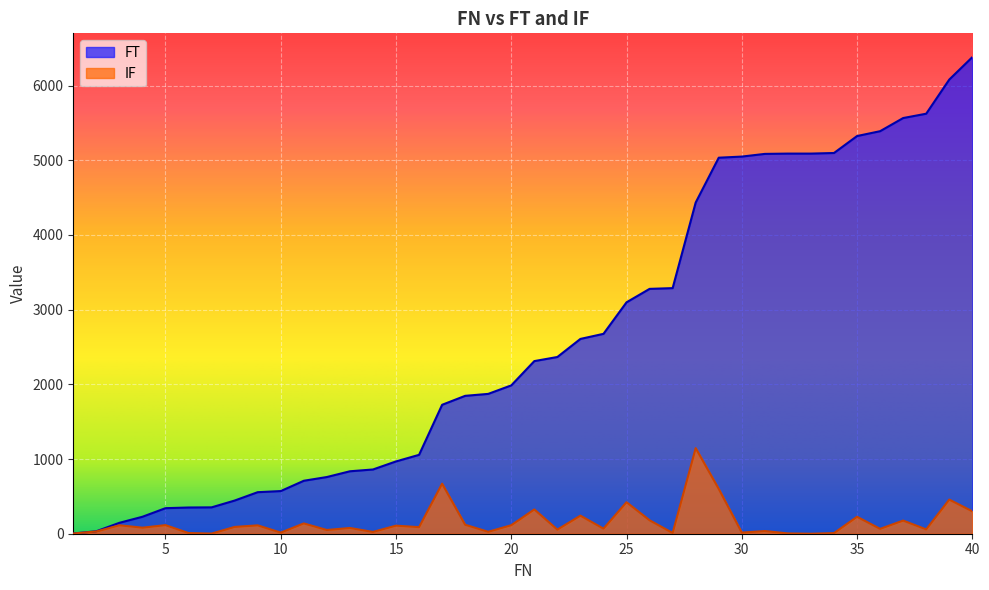

At how many categories does at least one series exceed 3890?

13